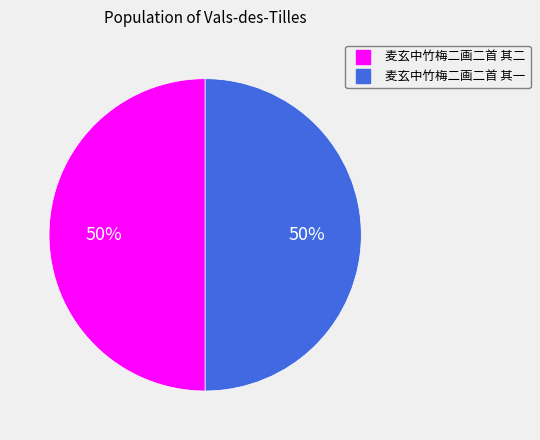

Count the number of slices in the pie.

2